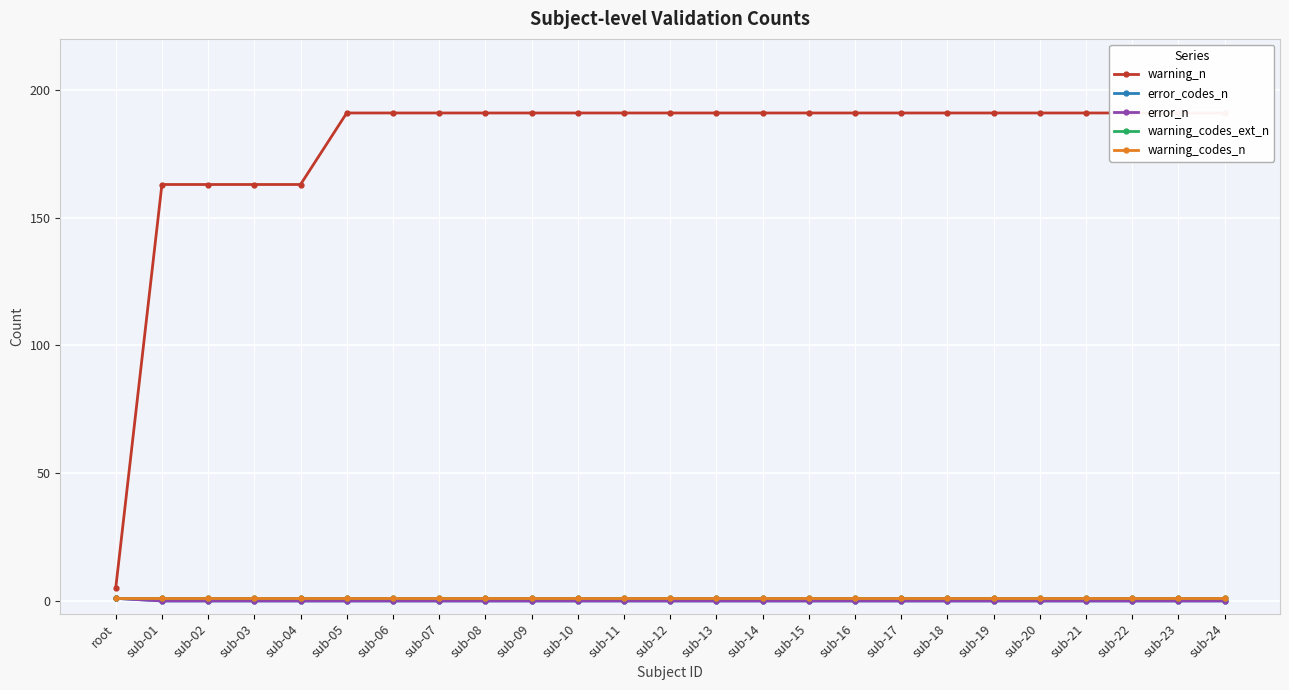

What is the value of the warning_codes_n point at the 1st from the left?

1